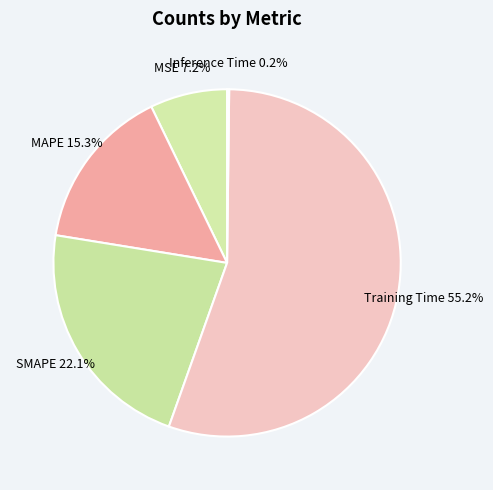

Which category has the biggest portion of the pie?

Training Time